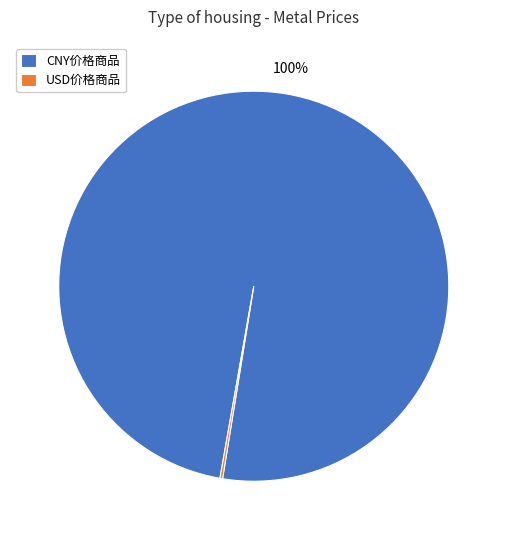

What percentage is the CNY价格商品 slice, to the nearest percent?

100%